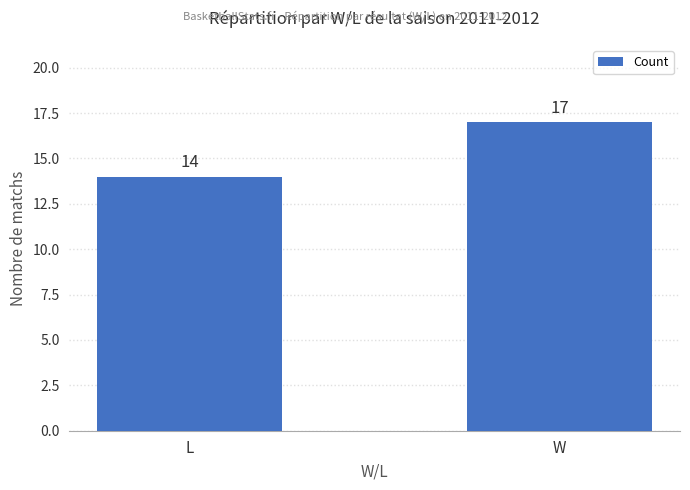

Between L and W, which is larger?

W